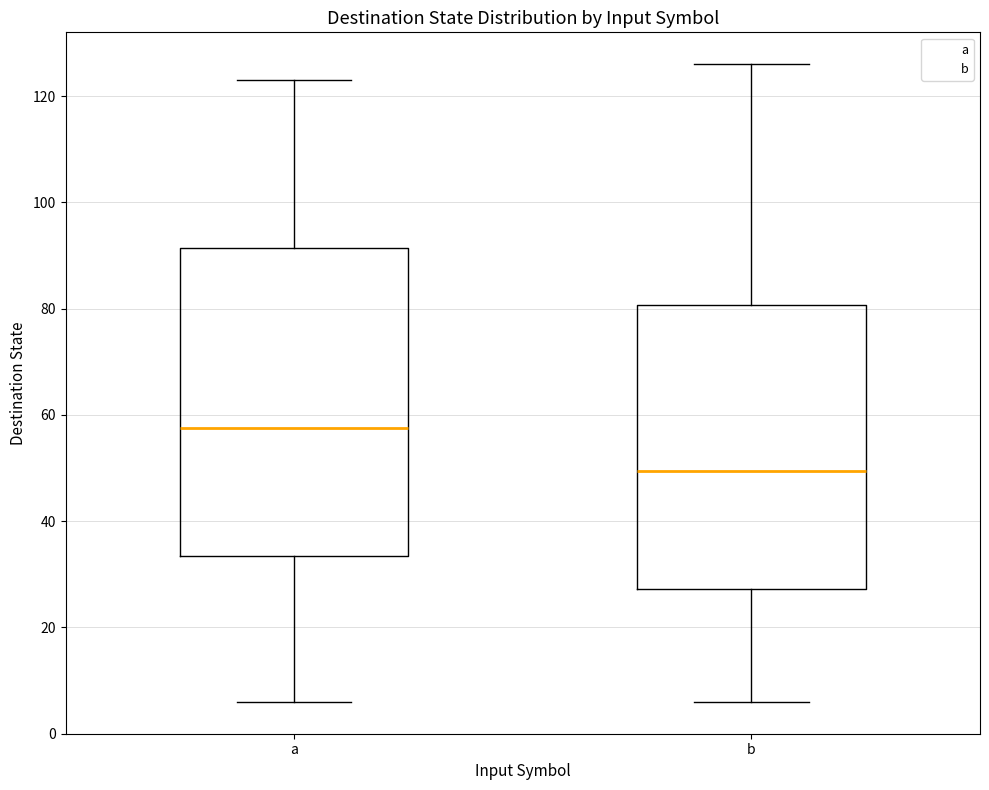

Reading left to right, transcribe this box plot: for each box, give where its median line is, the range the box spans, and where its two whiskers end, as read against the y-axis. The values are not printed on the chart, so give them approximately, as read against the axis.

a: median 58, box 34 to 92, whiskers 6 to 124
b: median 50, box 28 to 80, whiskers 6 to 126